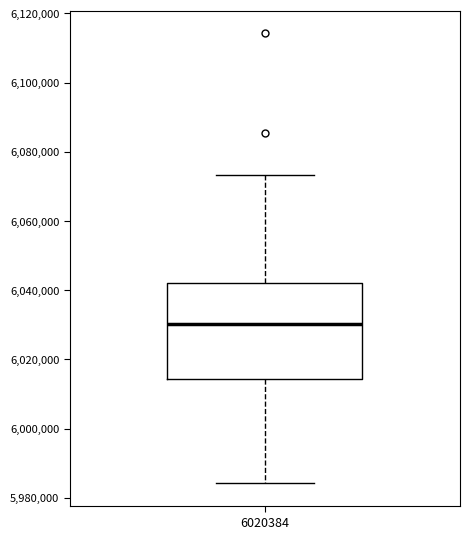

Where is the upper edge of the box at x = 6020384 on the y-axis? The values are not printed on the chart, so give them approximately, as read against the axis.

6042000